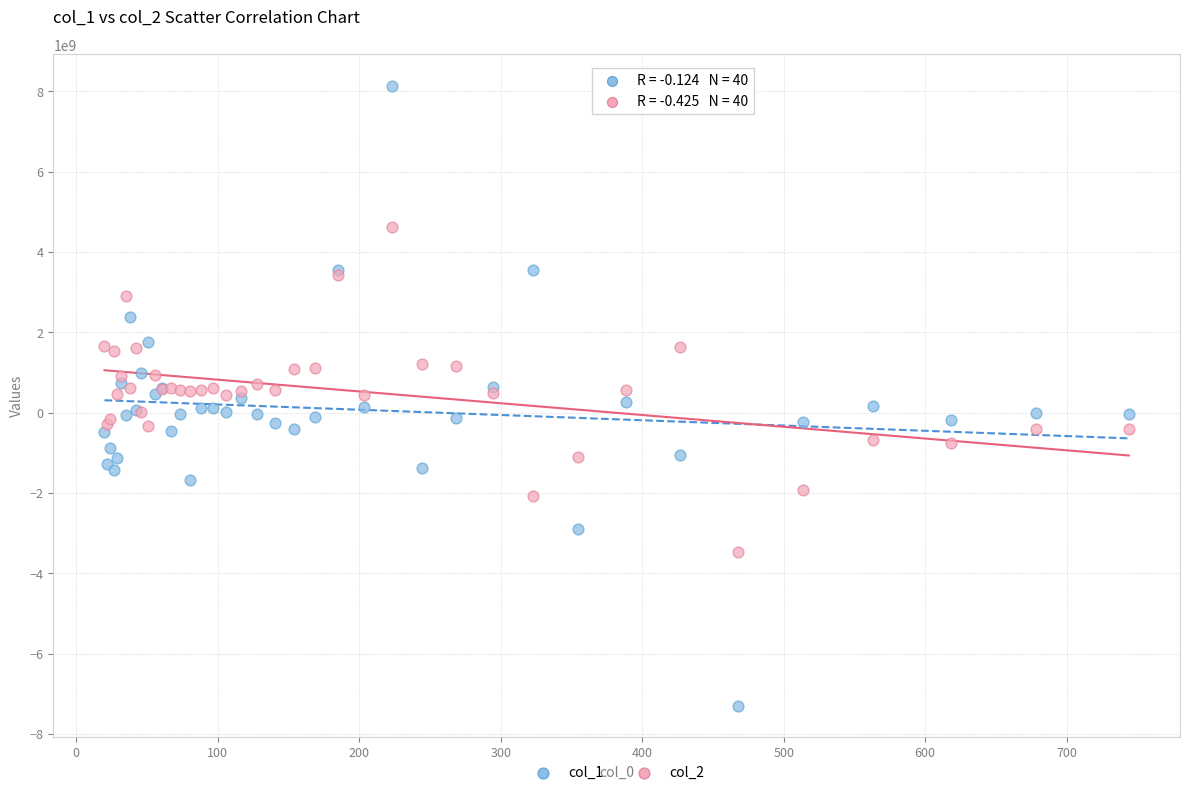

Which series reaches the maximum Y coordinate?

col_1